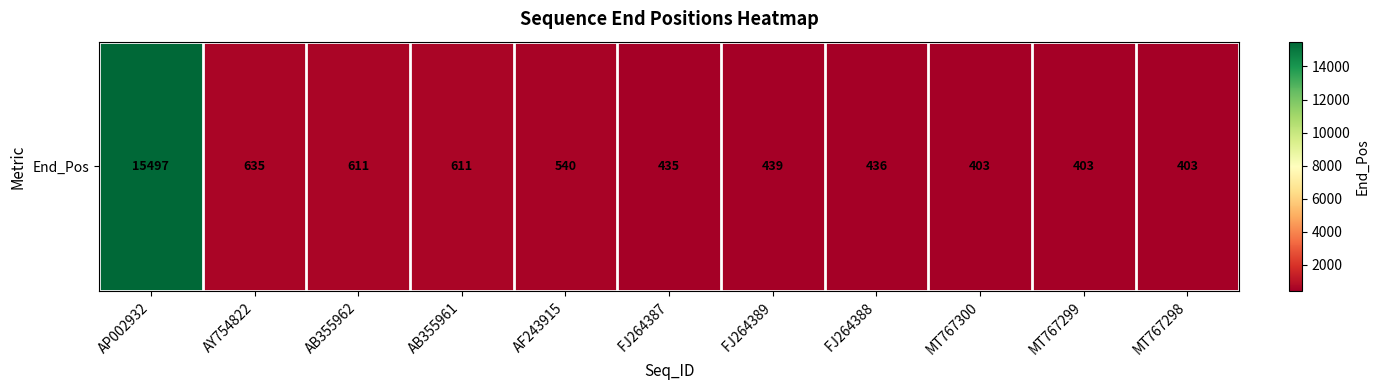

How many data points are less than 439?

5